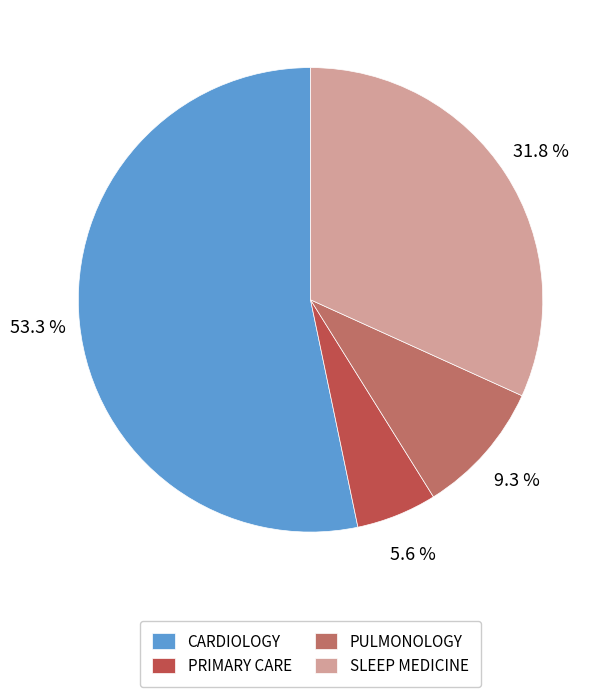

Is SLEEP MEDICINE the majority of the pie?

No